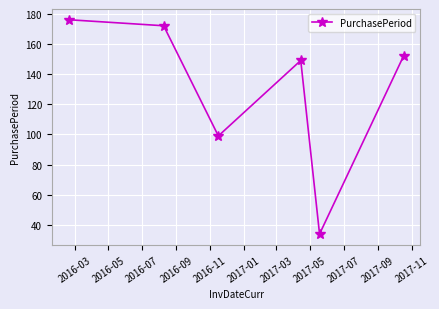

How many lines are shown in the chart?

1